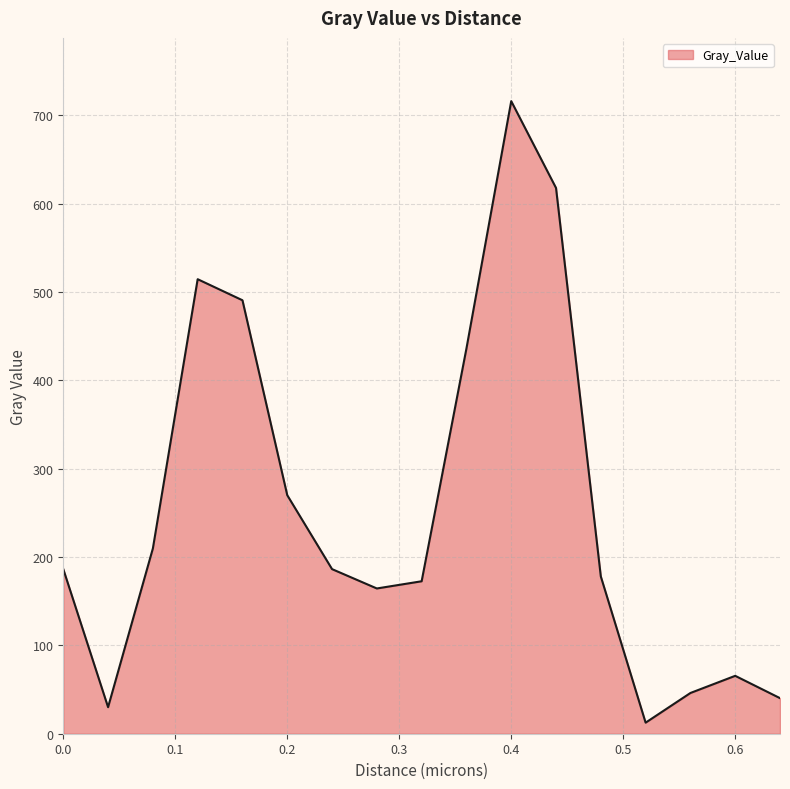

What is the maximum value shown in the chart?

716.1